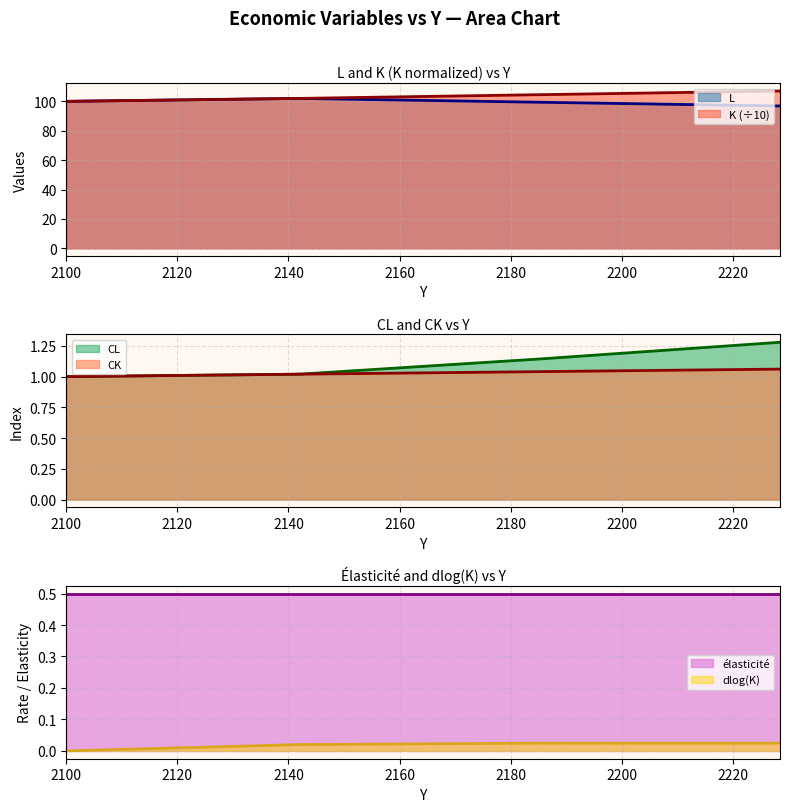

True or false: CL has more than 0 points higher than both neighbors.

False